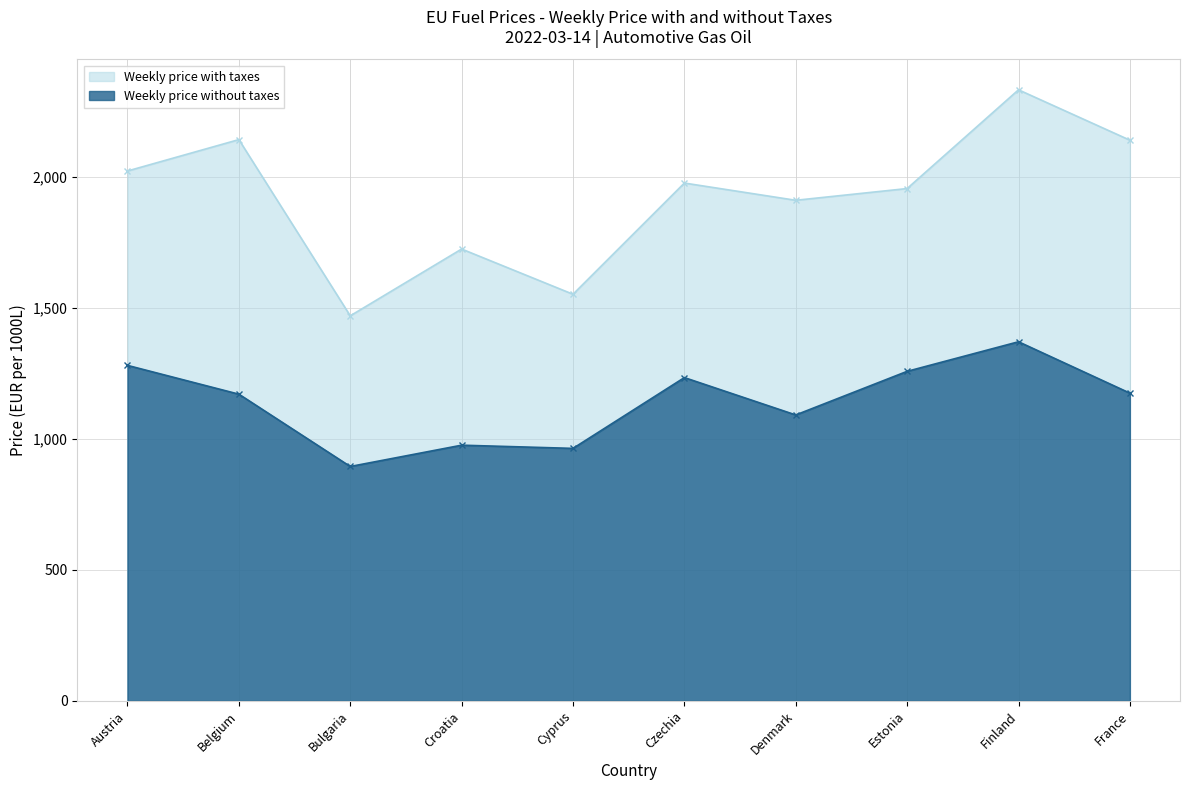

Is the value of Weekly price with taxes at Croatia greater than the value of Weekly price without taxes at Cyprus?

Yes